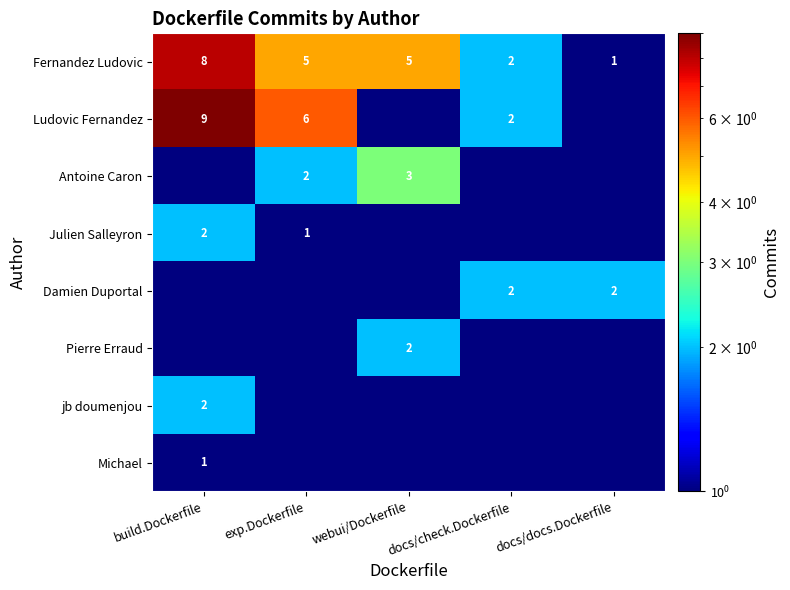

True or false: Antoine Caron has a value of 3.0 at webui/Dockerfile.

True